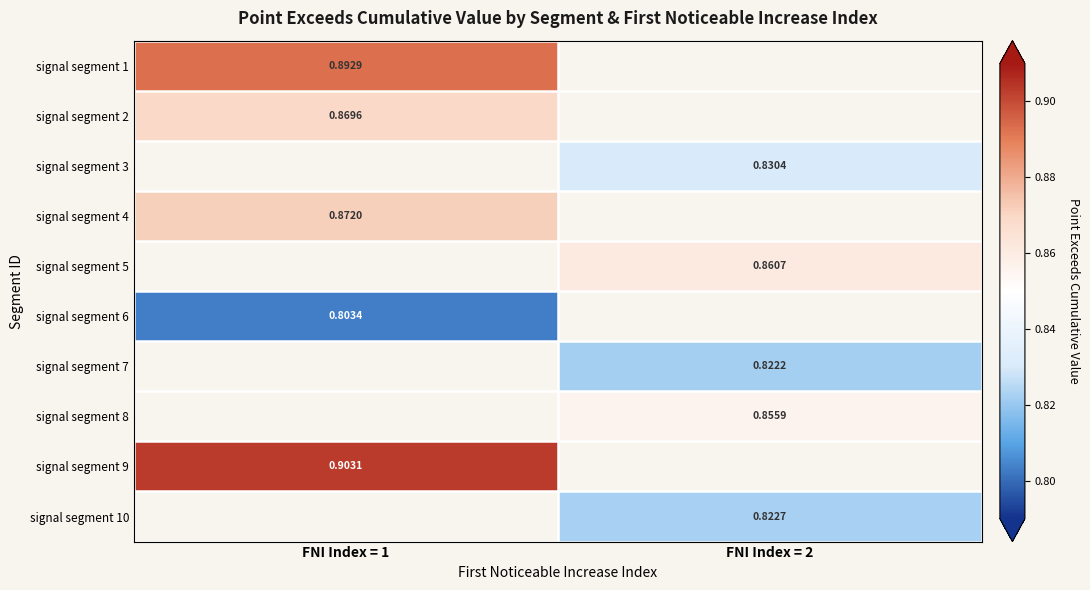

How many values in signal segment 4 are above zero?

1